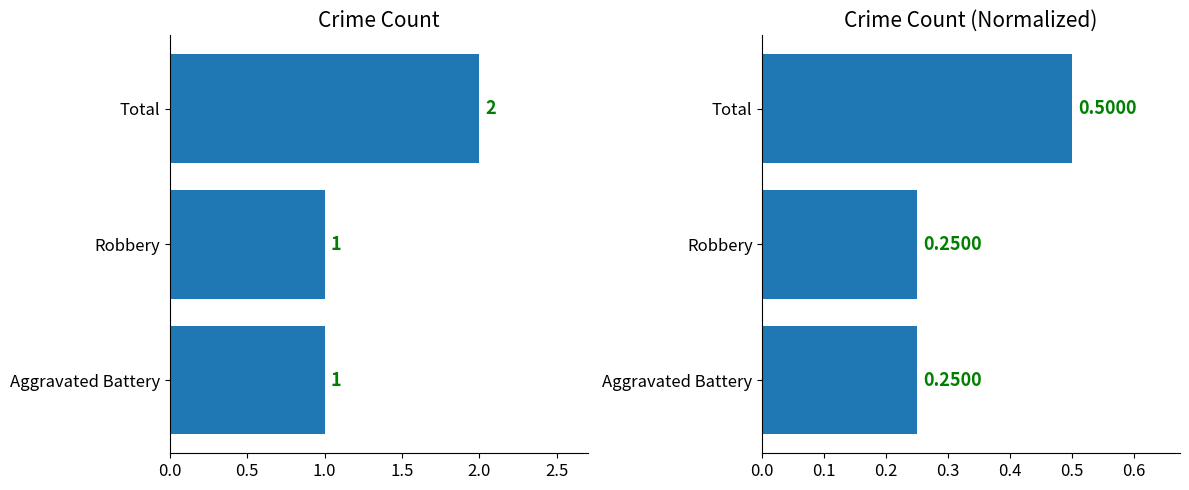

Are the bars grouped side by side (vs. stacked)?

No